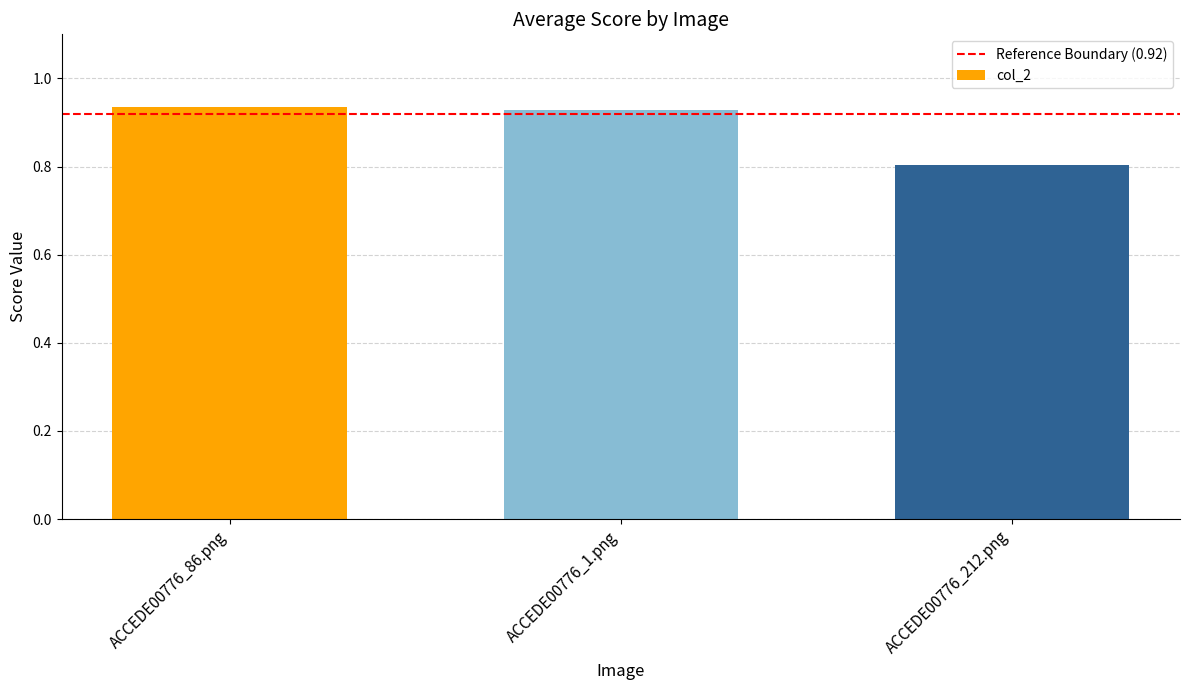

Where is the data nearest to the value 0?

ACCEDE00776_212.png